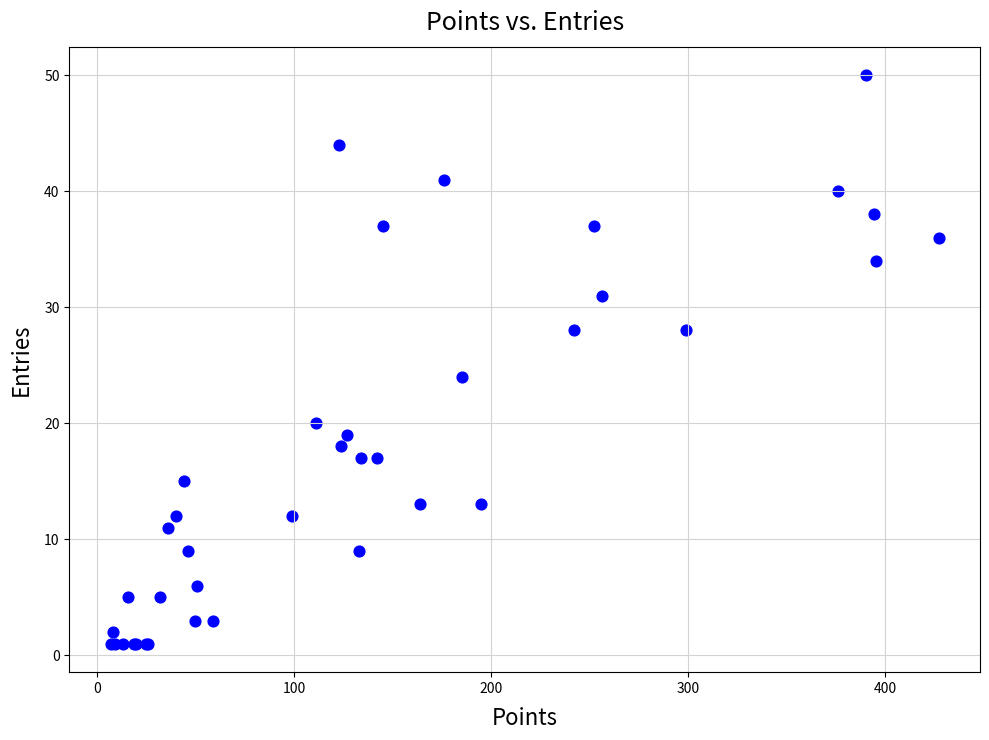

What Y value in the scatter plot is closest to 25?

24